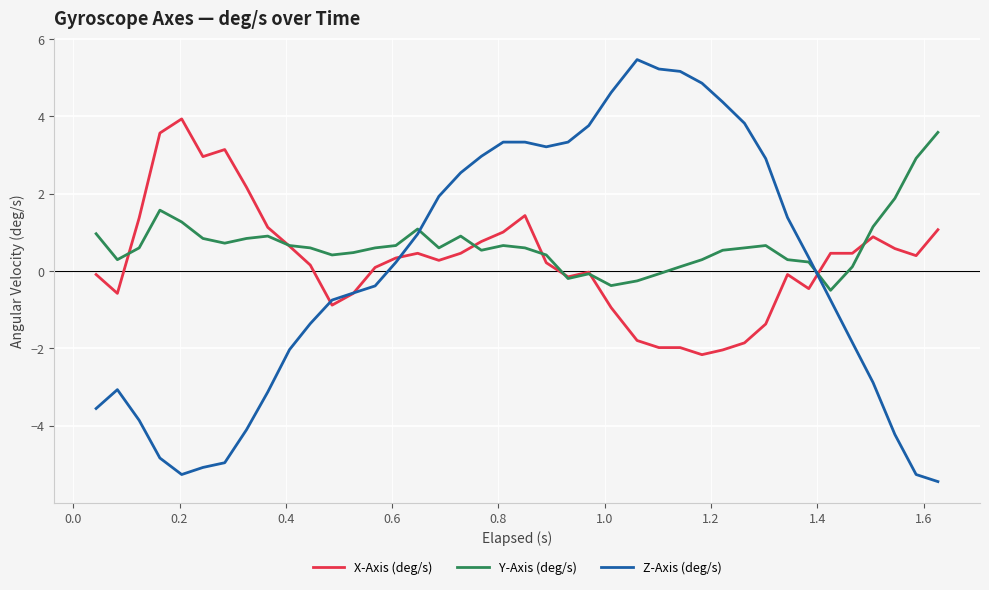

What is the minimum value shown in the chart?

-5.4